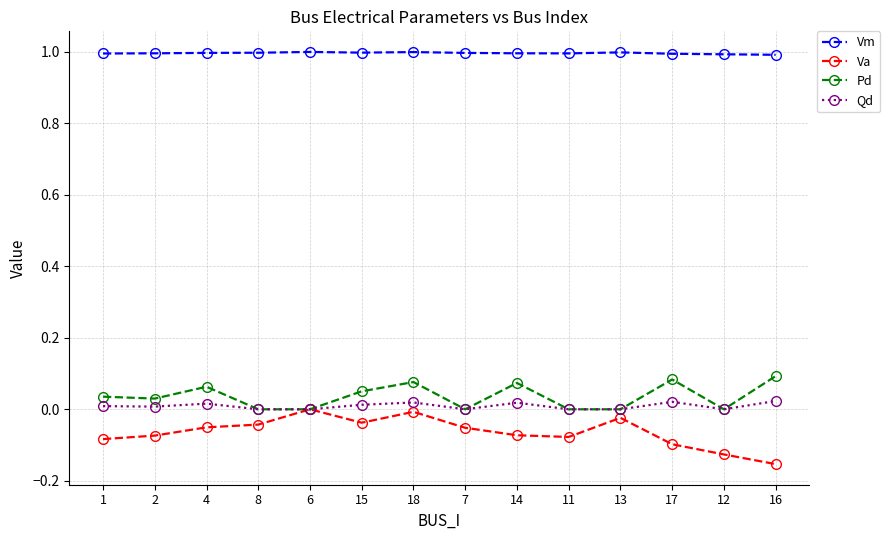

What is the greatest value displayed?

1.0